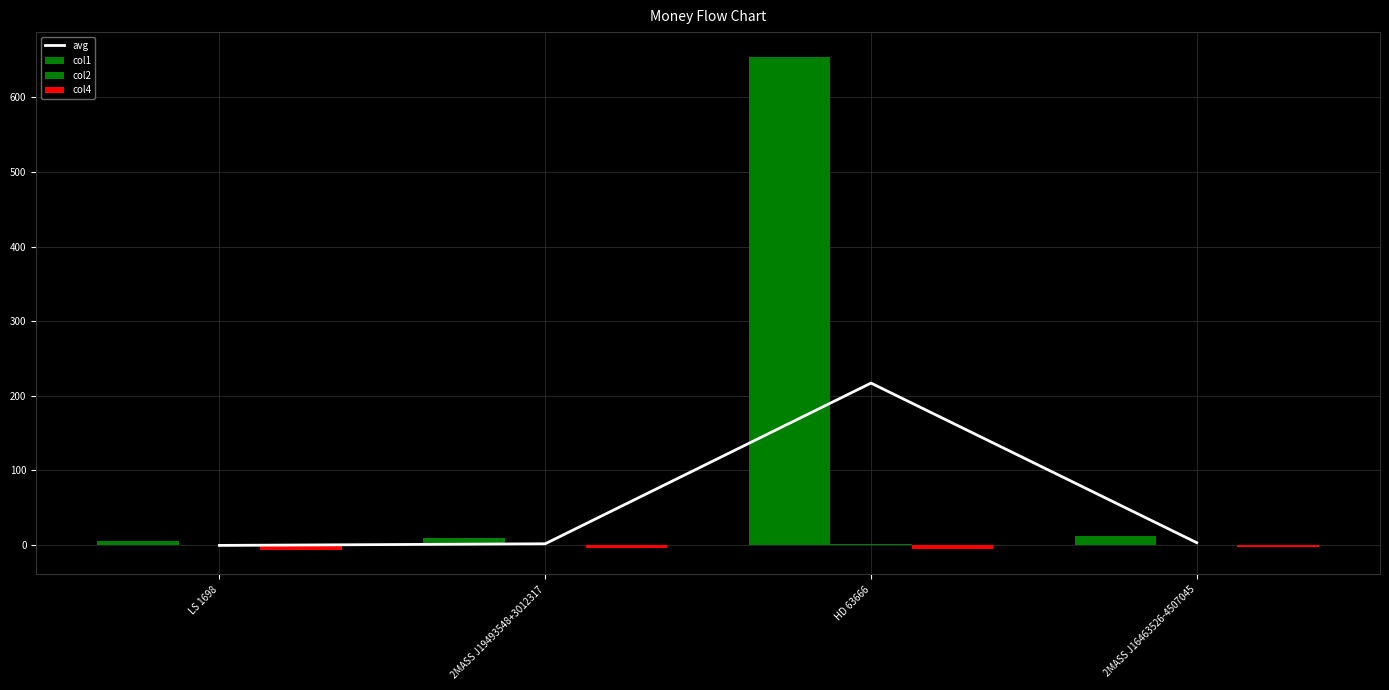

Where is avg nearest to the value 108?

2MASS J16463526-4507045